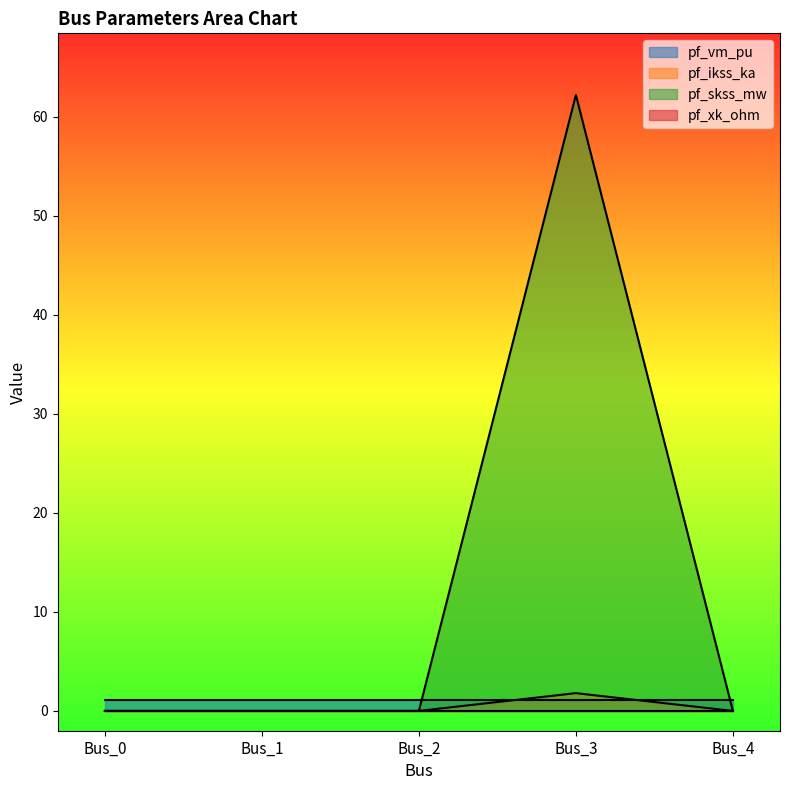

True or false: pf_skss_mw has a value of 1.2 at Bus_2.

False